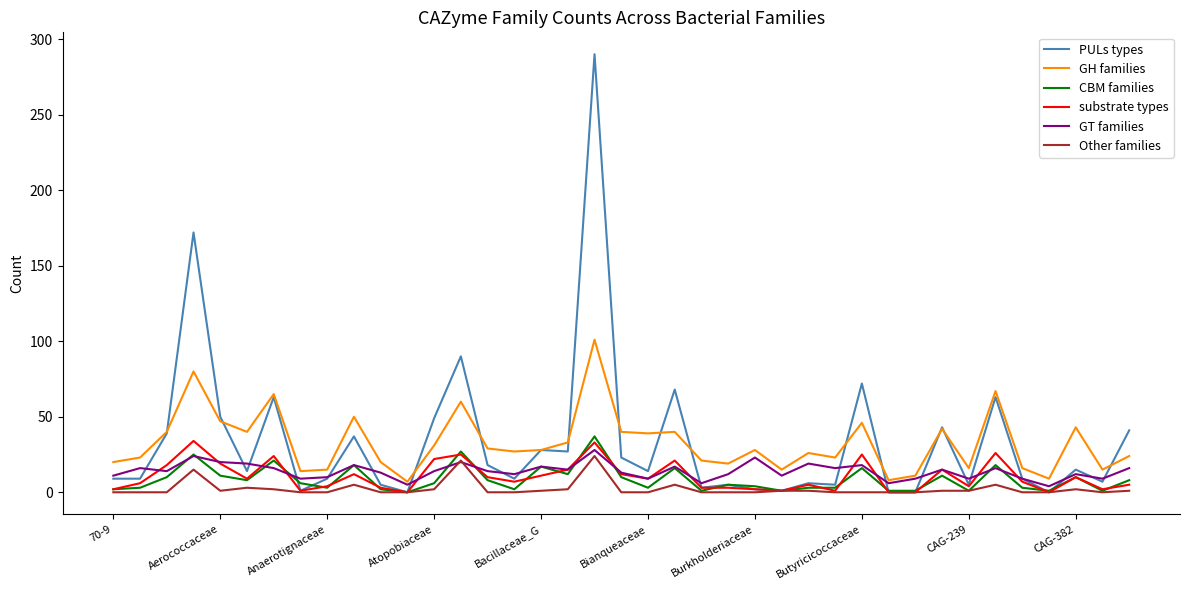

Which series has the widest spread of values?

PULs types